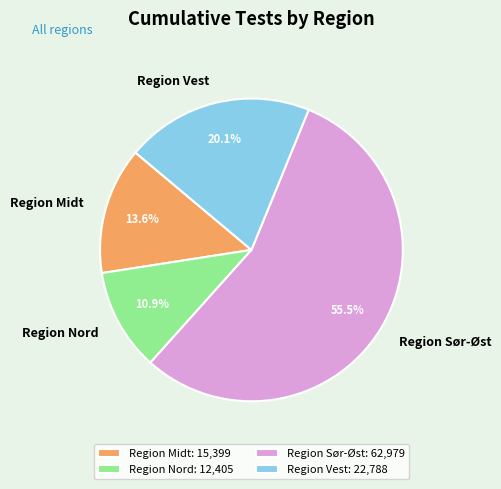

Which slice represents more than half of the pie?

Region Sør-Øst